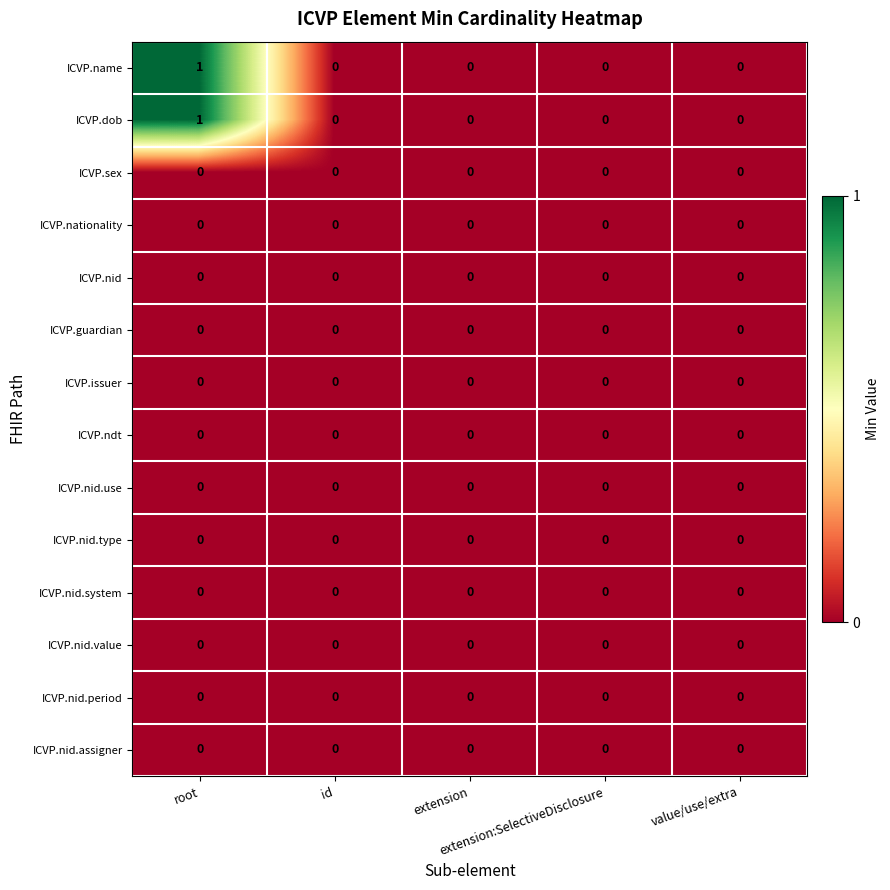

Reading left to right, list all the values displayed in this chart.

ICVP.name: root=1	id=0	extension=0	extension:SelectiveDisclosure=0	value/use/extra=0
ICVP.dob: root=1	id=0	extension=0	extension:SelectiveDisclosure=0	value/use/extra=0
ICVP.sex: root=0	id=0	extension=0	extension:SelectiveDisclosure=0	value/use/extra=0
ICVP.nationality: root=0	id=0	extension=0	extension:SelectiveDisclosure=0	value/use/extra=0
ICVP.nid: root=0	id=0	extension=0	extension:SelectiveDisclosure=0	value/use/extra=0
ICVP.guardian: root=0	id=0	extension=0	extension:SelectiveDisclosure=0	value/use/extra=0
ICVP.issuer: root=0	id=0	extension=0	extension:SelectiveDisclosure=0	value/use/extra=0
ICVP.ndt: root=0	id=0	extension=0	extension:SelectiveDisclosure=0	value/use/extra=0
ICVP.nid.use: root=0	id=0	extension=0	extension:SelectiveDisclosure=0	value/use/extra=0
ICVP.nid.type: root=0	id=0	extension=0	extension:SelectiveDisclosure=0	value/use/extra=0
ICVP.nid.system: root=0	id=0	extension=0	extension:SelectiveDisclosure=0	value/use/extra=0
ICVP.nid.value: root=0	id=0	extension=0	extension:SelectiveDisclosure=0	value/use/extra=0
ICVP.nid.period: root=0	id=0	extension=0	extension:SelectiveDisclosure=0	value/use/extra=0
ICVP.nid.assigner: root=0	id=0	extension=0	extension:SelectiveDisclosure=0	value/use/extra=0